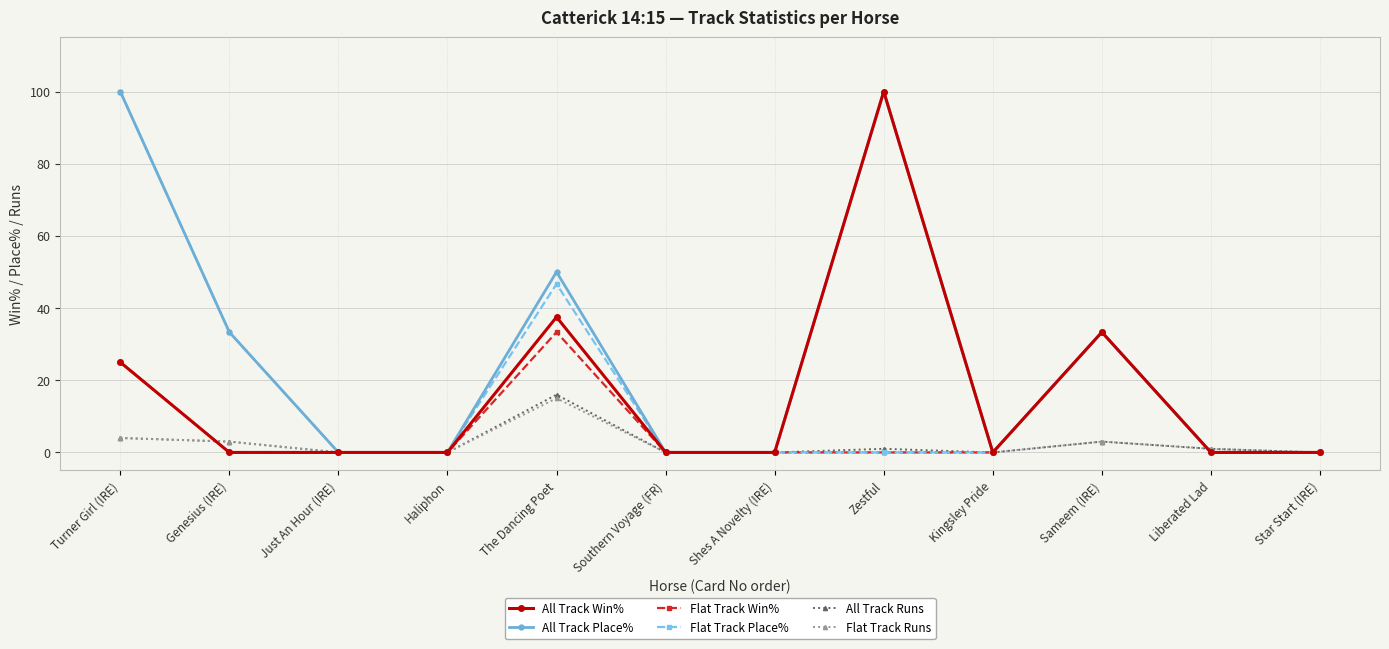

What is the greatest value displayed?

100.0